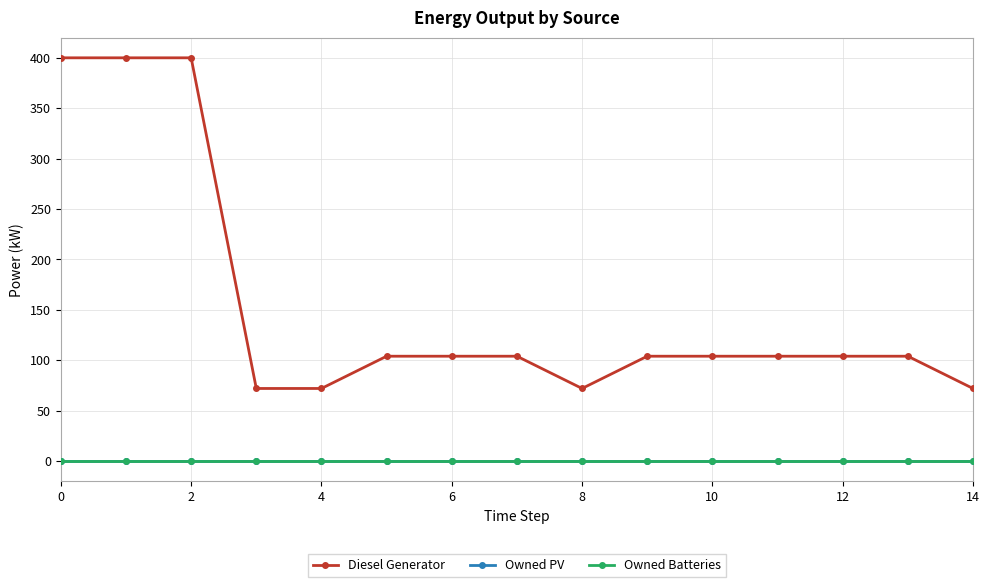

True or false: Owned Batteries and Diesel Generator intersect in this chart.

False